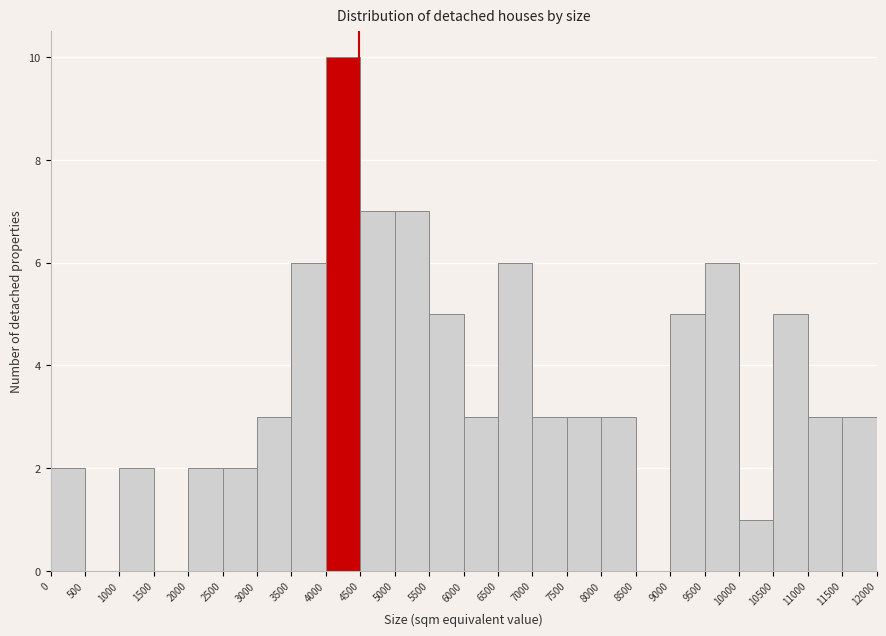

How tall is the bar that spans 7500 to 8000 on the x-axis? The values are not printed on the chart, so give them approximately, as read against the axis.

3